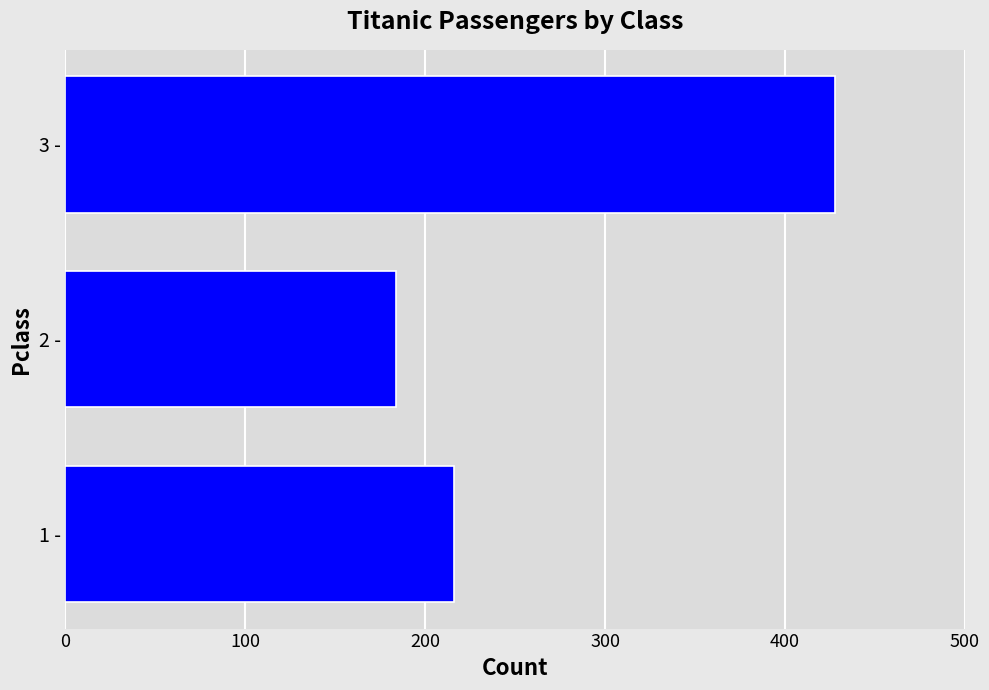

What is the maximum value shown in the chart?

428